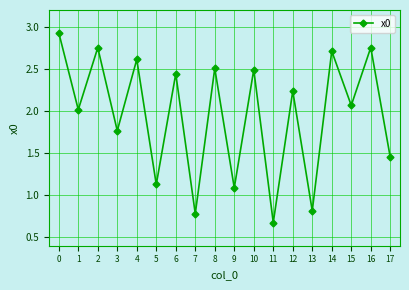

At which category does the data reach its first local peak?

2